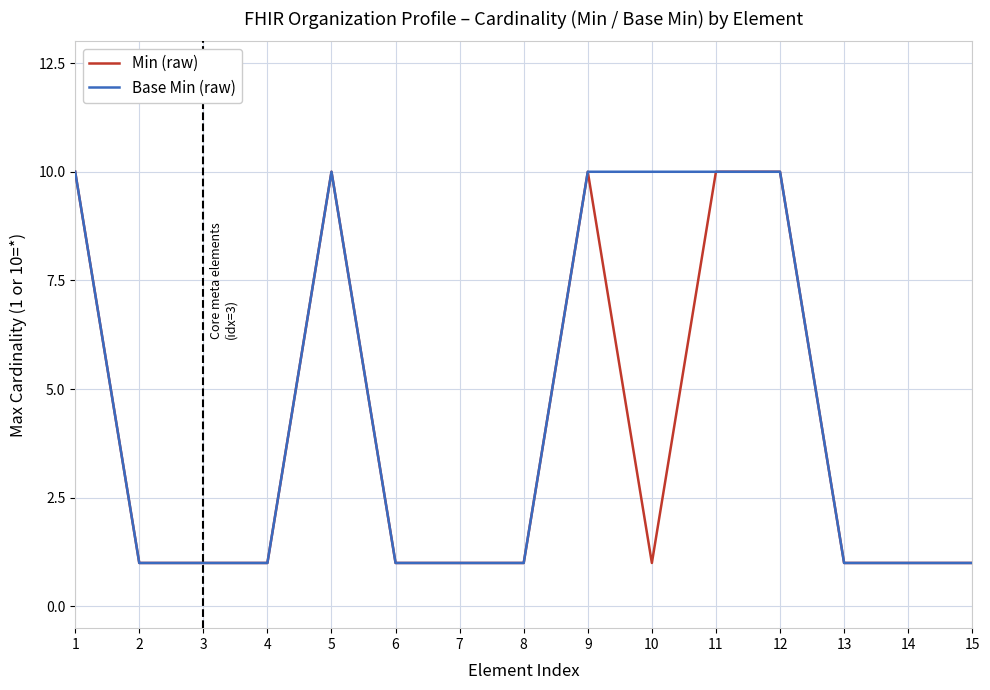

What value does the Base Min (raw) series have at 12?

10